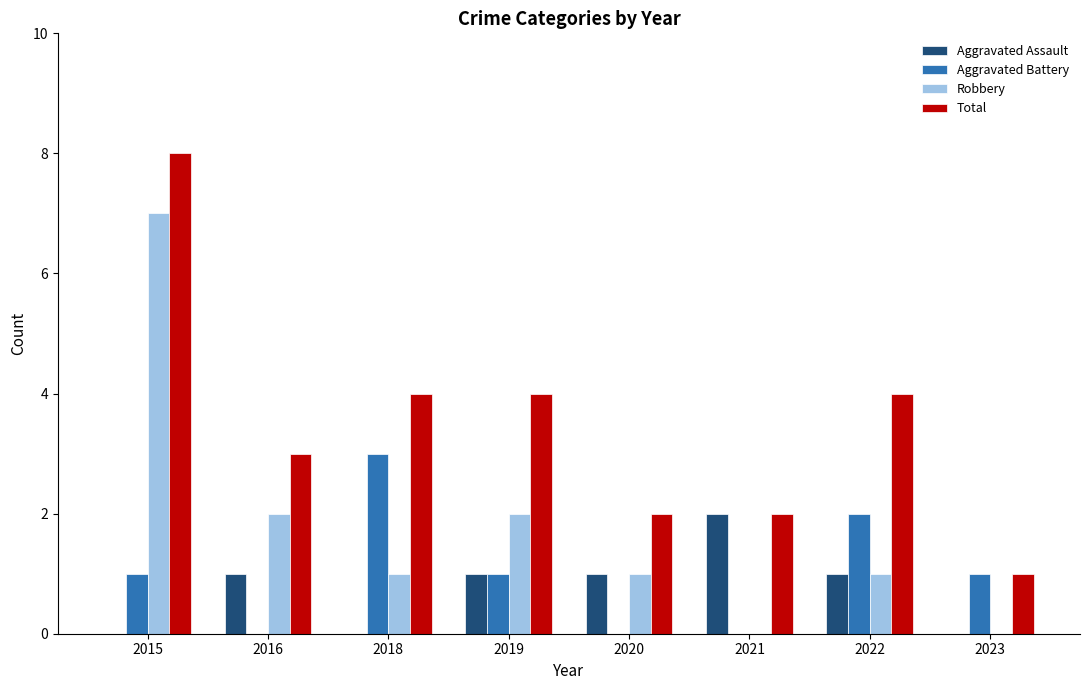

Is the value of Aggravated Assault at 2019 greater than the value of Aggravated Battery at 2022?

No